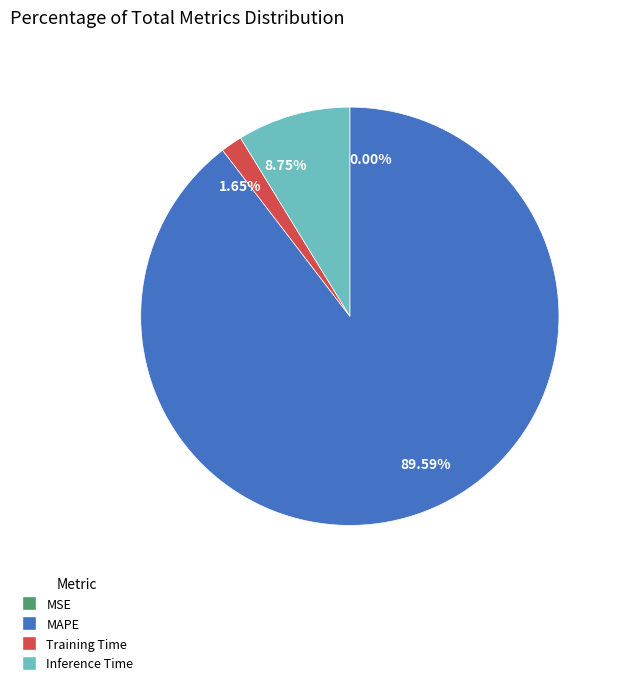

Which category accounts for the majority?

89.59%